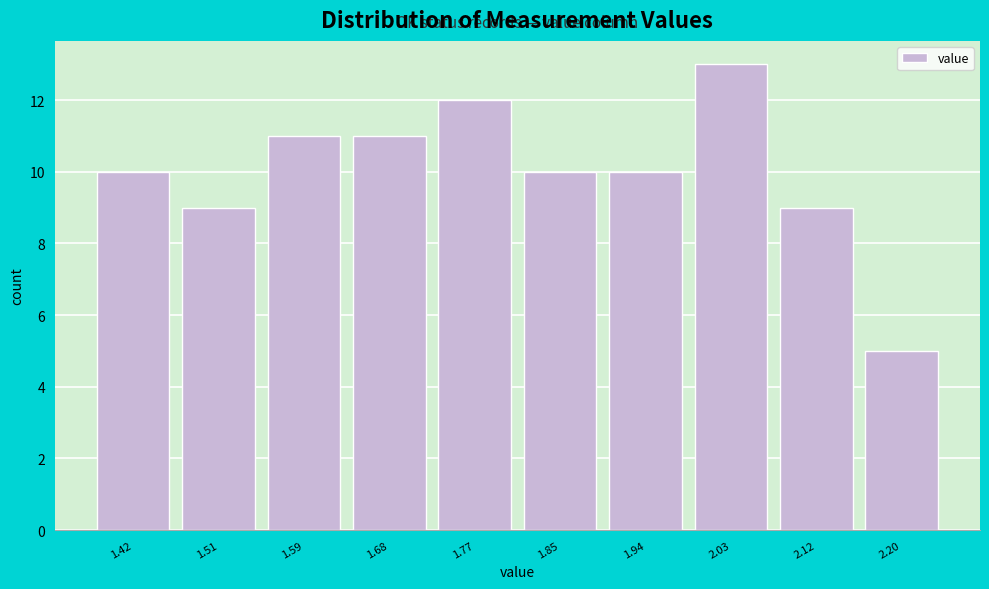

Reading right to left, what are all the values shown in this chart?

2.20=5	2.12=9	2.03=13	1.94=10	1.85=10	1.77=12	1.68=11	1.59=11	1.51=9	1.42=10